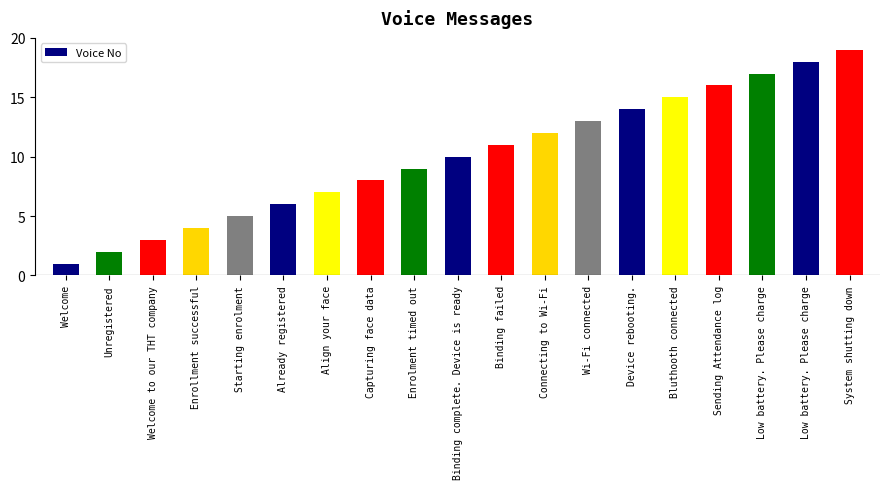

Rank the categories by value from lowest to highest.

Welcome, Unregistered, Welcome to our THT company, Enrollment successful, Starting enrolment, Already registered, Align your face, Capturing face data, Enrolment timed out, Binding complete. Device is ready, Binding failed, Connecting to Wi-Fi, Wi-Fi connected, Device rebooting., Bluthooth connected, Sending Attendance log, Low battery. Please charge, Low battery. Please charge, System shutting down